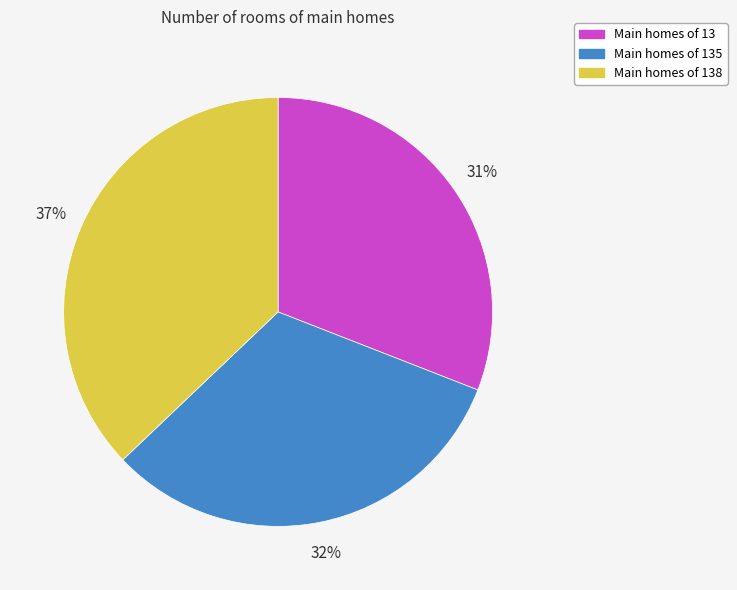

To the nearest percent, what is the average slice percentage?

33%